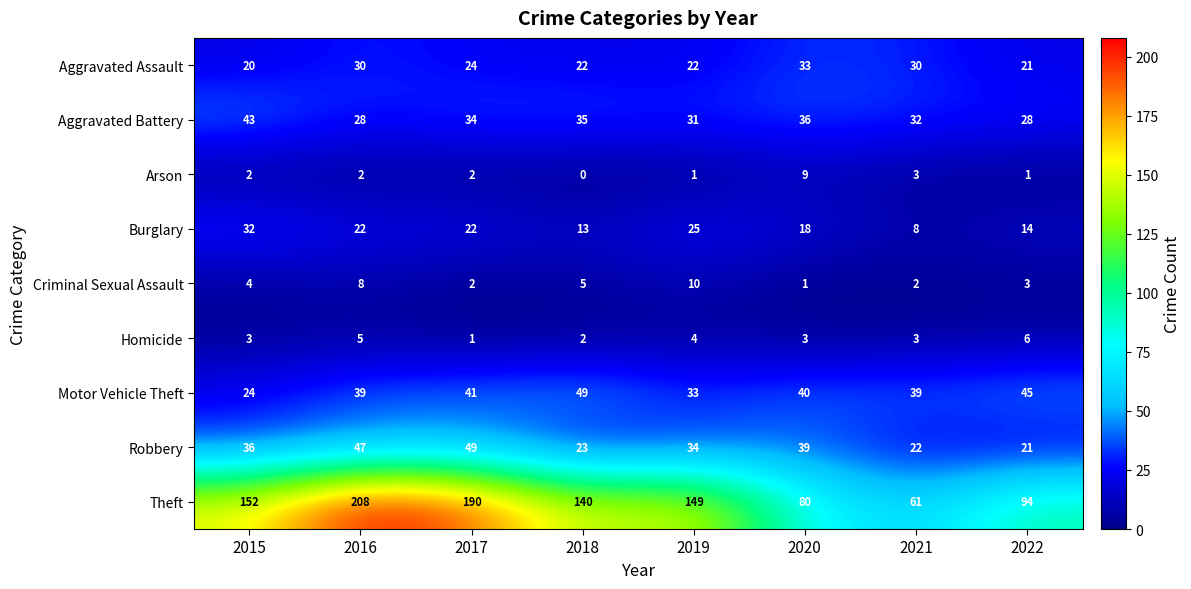

What is the highest value of the Burglary series?

32